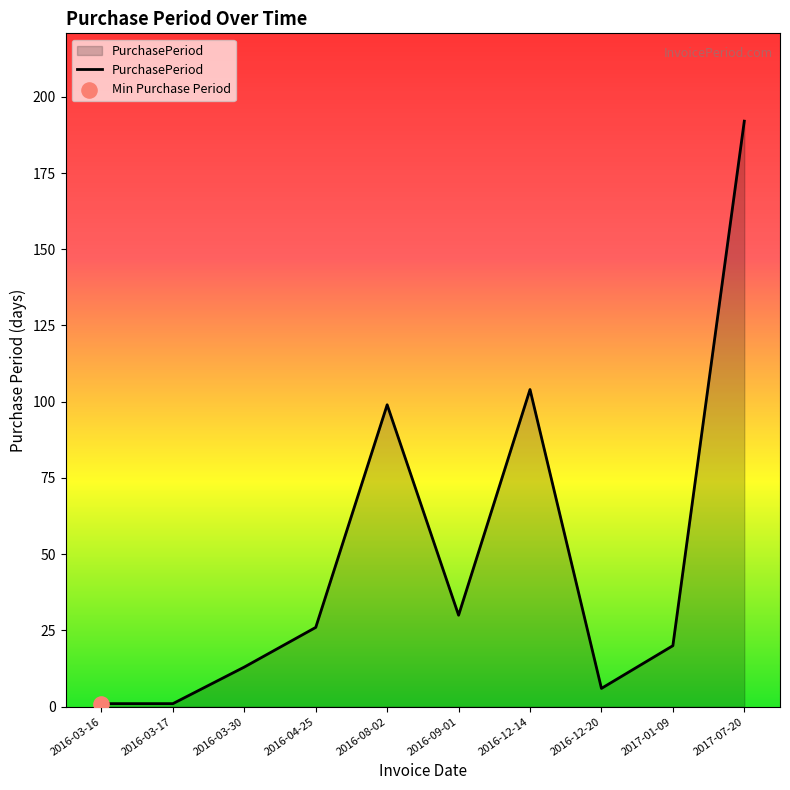

What is the ratio of the value at 2017-07-20 to the value at 2017-01-09?

9.6